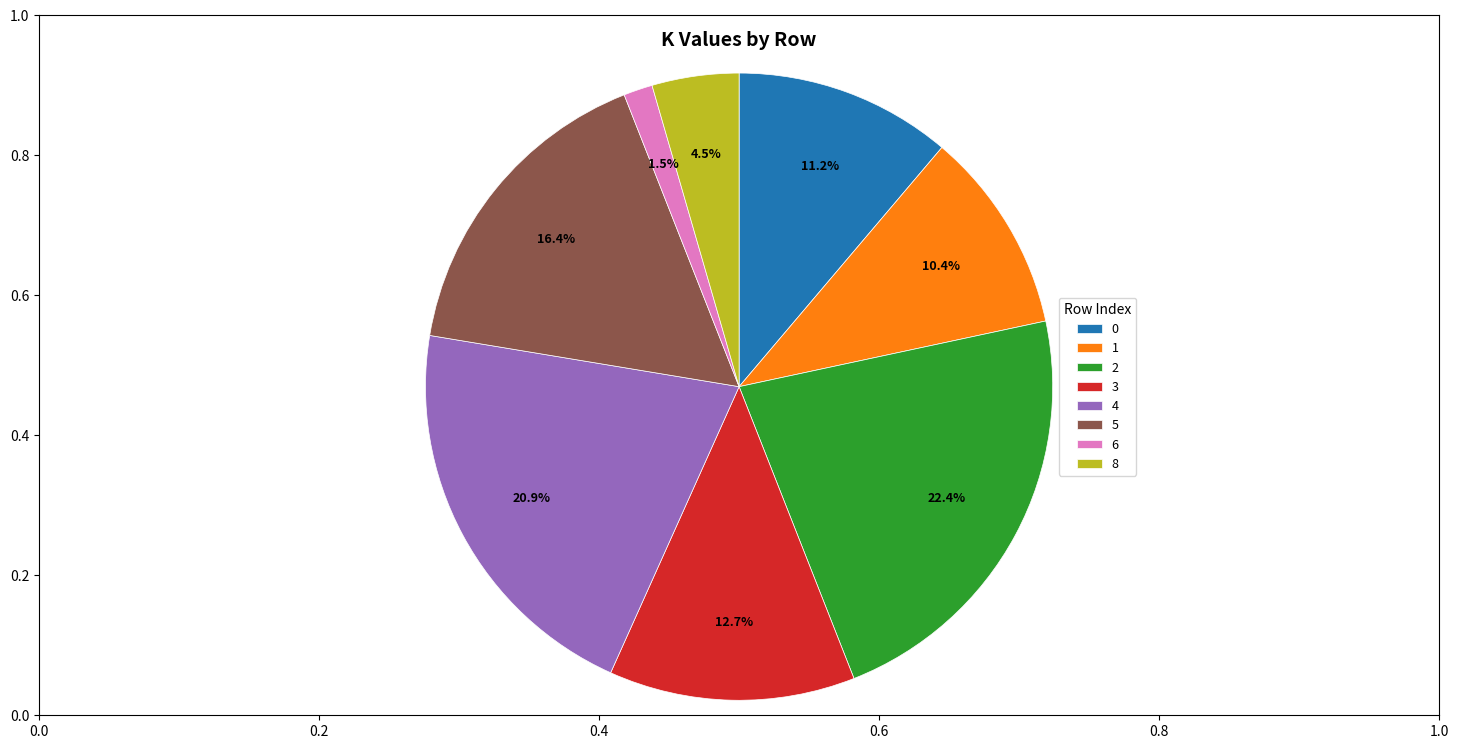

Count the number of slices in the pie.

8